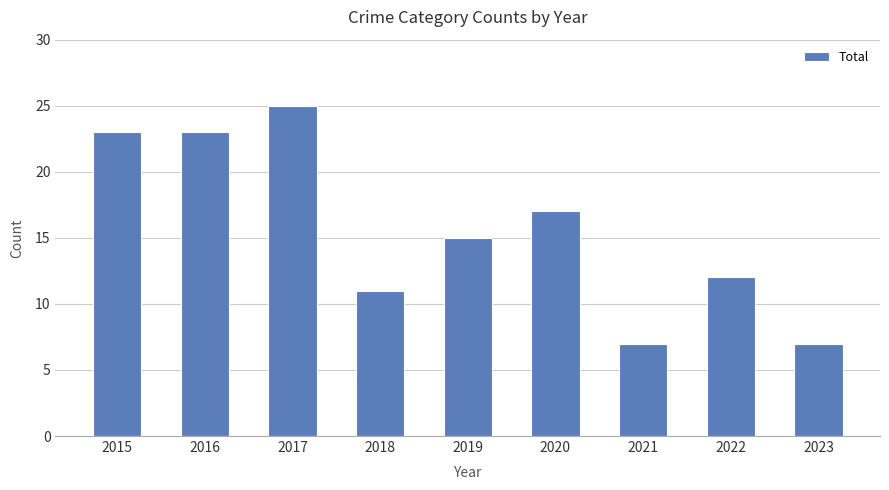

What is the maximum value shown in the chart?

25